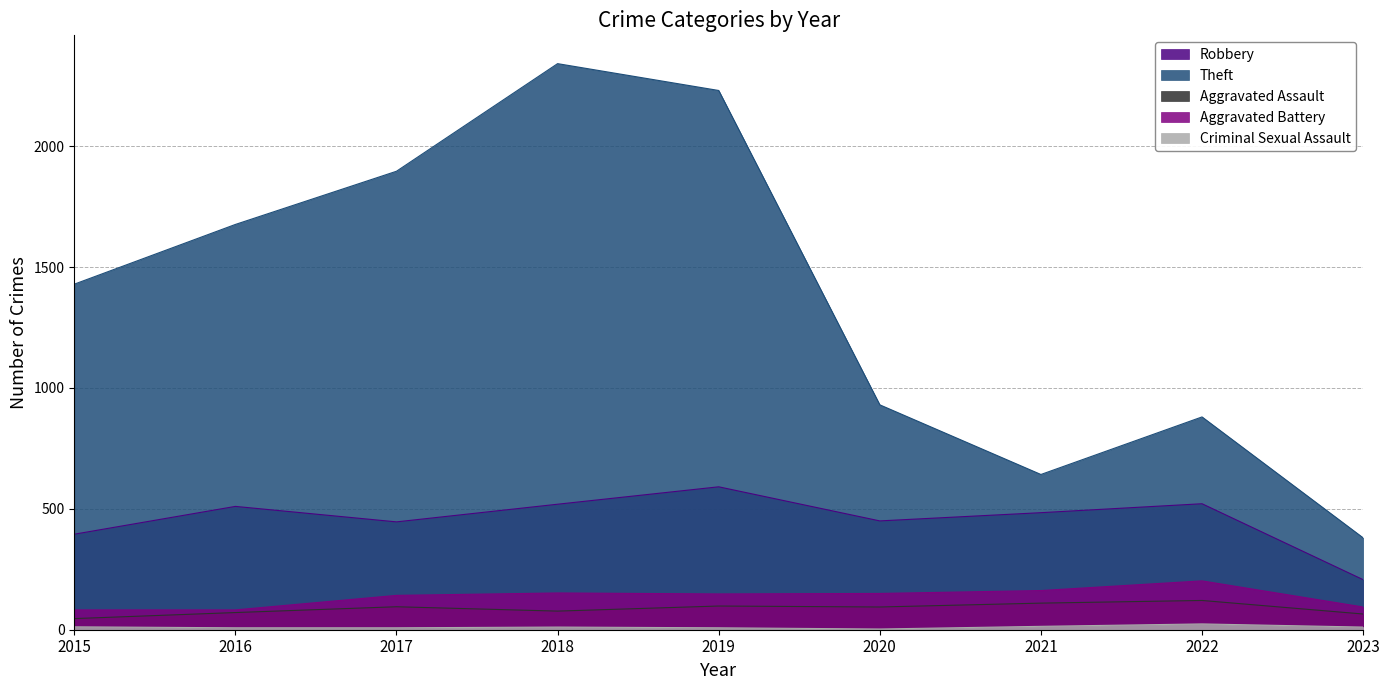

At which label does Criminal Sexual Assault reach its peak?

2022